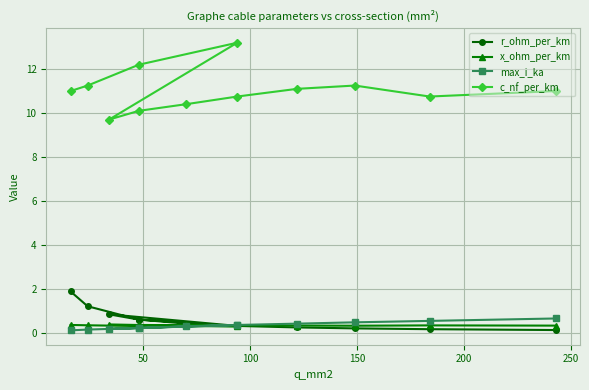

Reading right to left, what are all the values shown in this chart?

r_ohm_per_km: 0.1	0.2	0.2	0.2	0.3	0.4	0.6	0.8	0.3	0.6	1.2	1.9
x_ohm_per_km: 0.3	0.3	0.3	0.3	0.3	0.3	0.3	0.4	0.3	0.3	0.3	0.3
max_i_ka: 0.6	0.5	0.5	0.4	0.3	0.3	0.2	0.2	0.3	0.2	0.1	0.1
c_nf_per_km: 11.0	10.8	11.2	11.1	10.8	10.4	10.1	9.7	13.2	12.2	11.2	11.0